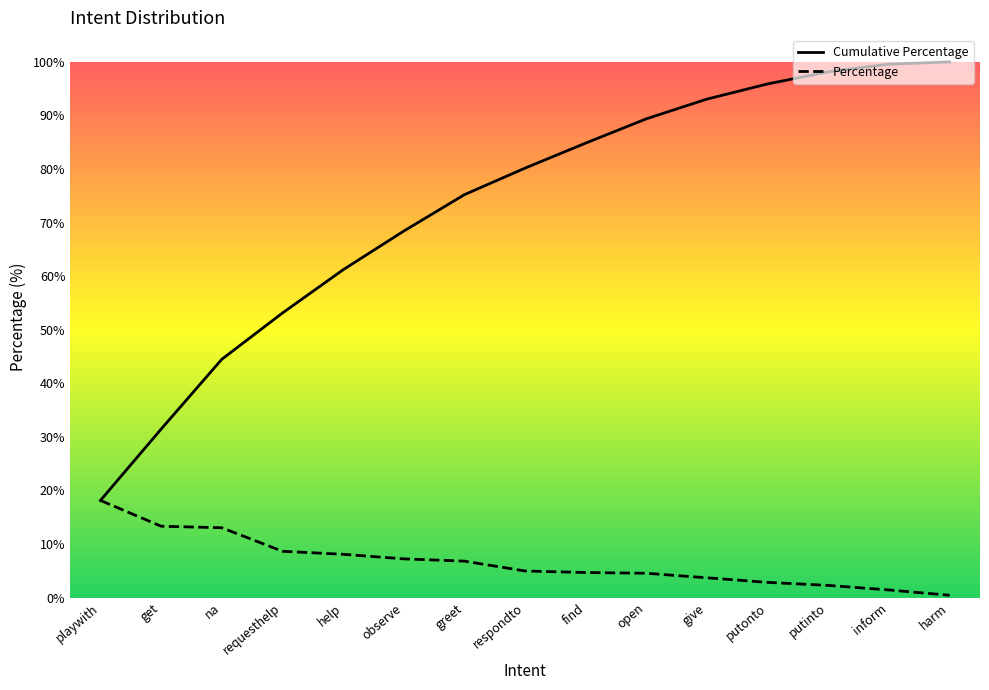

Which series has the largest range (max minus min)?

Cumulative Percentage